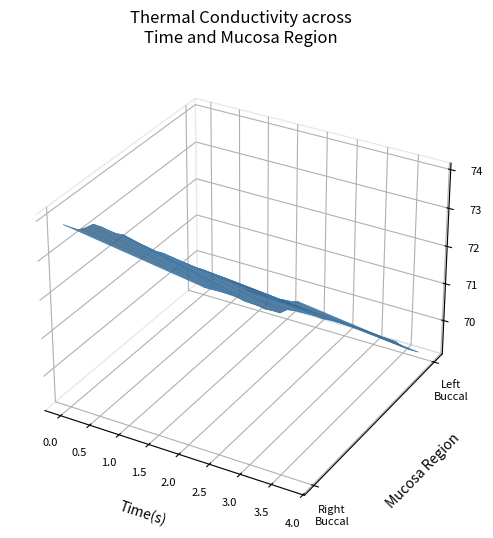

True or false: Left Buccal Mucosa and Right Buccal Mucosa cross at least once.

False